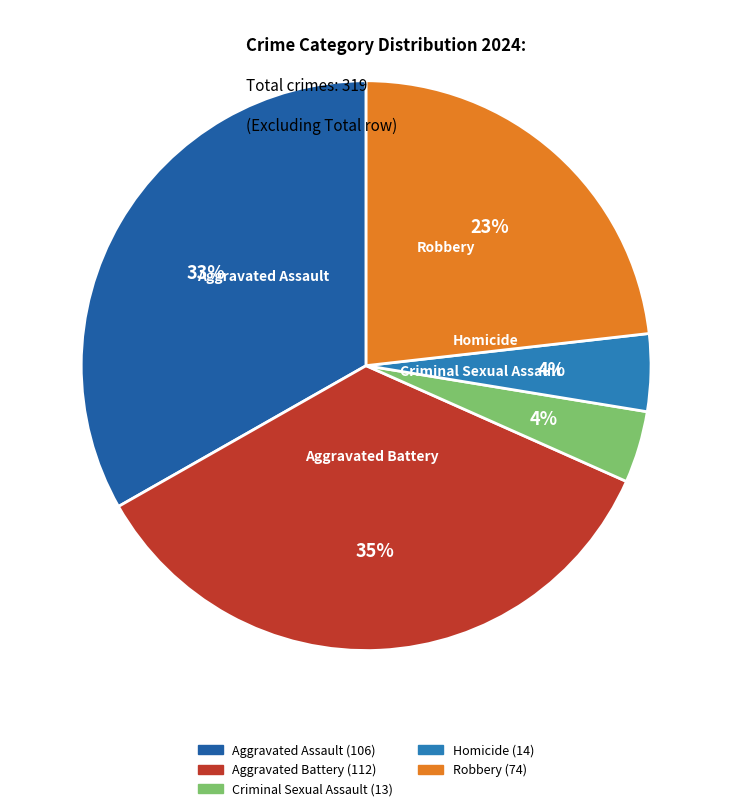

How many slices are in this pie chart?

5